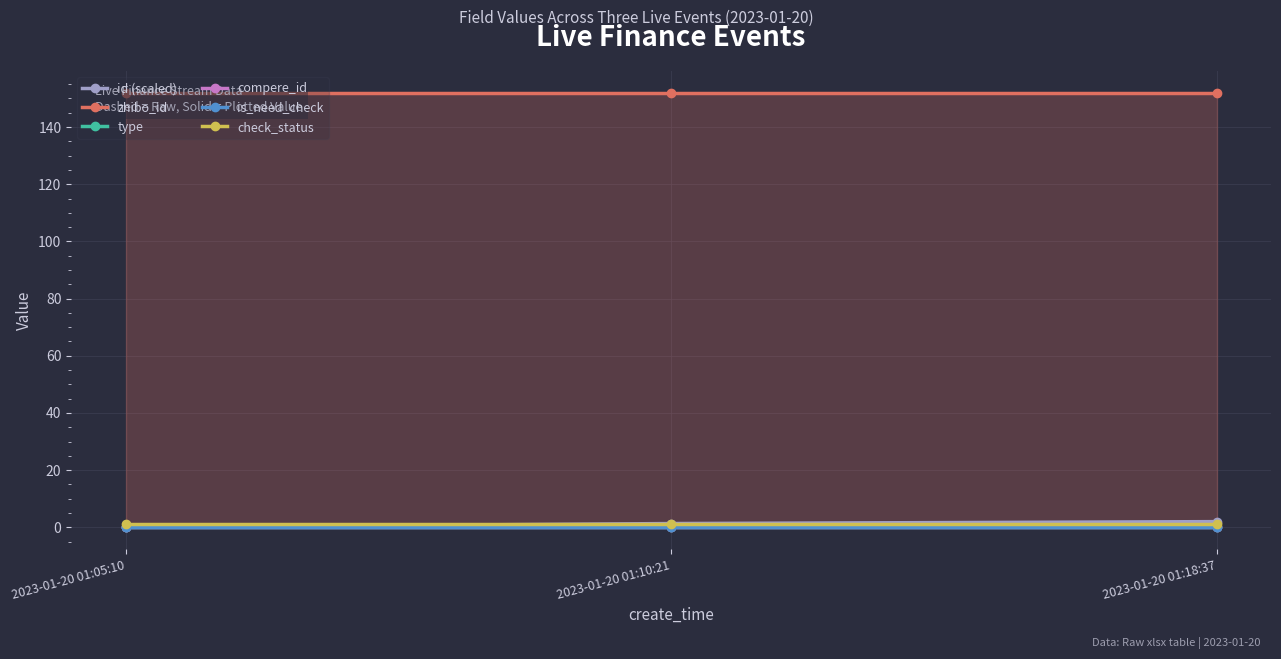

What position from the left is 2023-01-20 01:05:10?

1